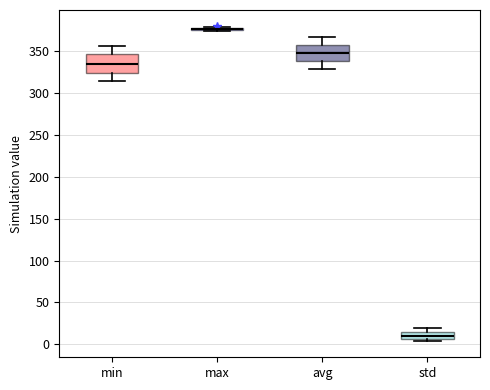

Reading left to right, transcribe this box plot: for each box, give where its median line is, the range the box spans, and where its two whiskers end, as read against the y-axis. The values are not printed on the chart, so give them approximately, as read against the axis.

min: median 335, box 325 to 345, whiskers 315 to 355
max: box collapsed to a line at 375, whiskers 375 to 380
avg: median 350, box 340 to 360, whiskers 330 to 370
std: median 10, box 5 to 15, whiskers 5 (just below the box's lower edge) to 20